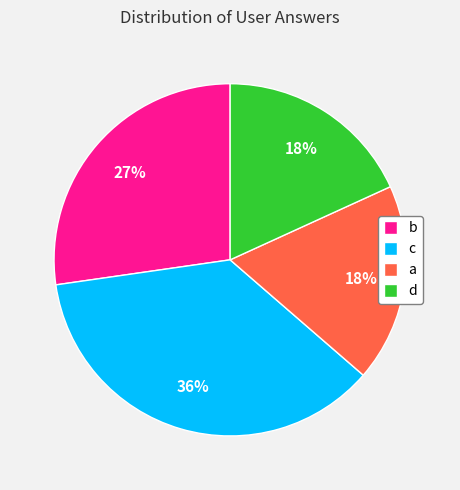

Count the number of slices in the pie.

4